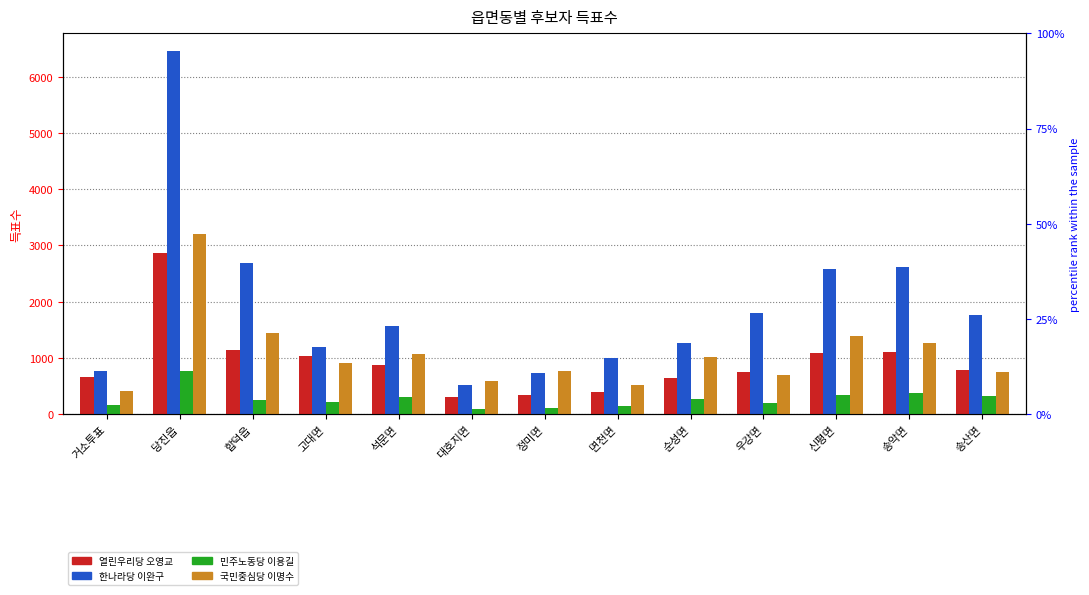

Which series has the largest total across all categories?

한나라당 이완구